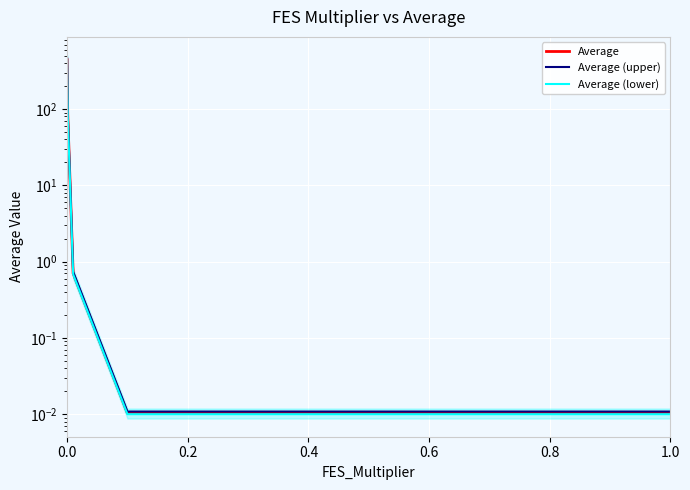

True or false: Average (upper) and Average (lower) cross at least once.

False